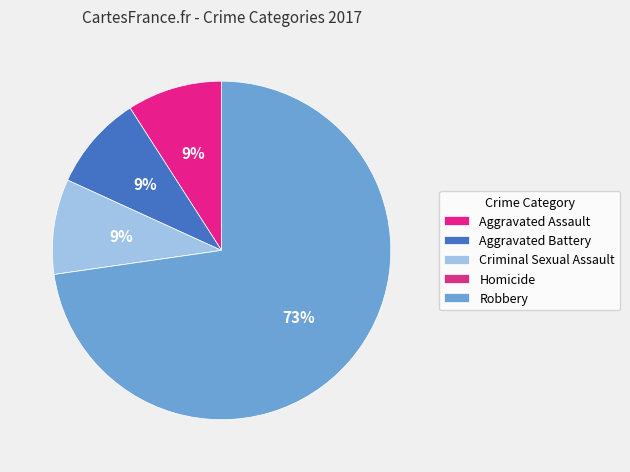

What is the change in value from Criminal Sexual Assault to Homicide?

-1